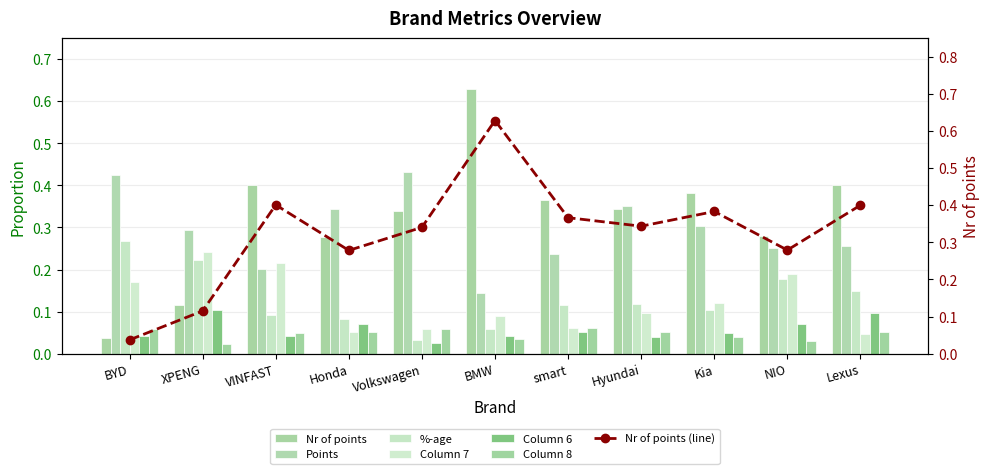

What is the value of the Column 7 bar at the 7th from the left?

0.1